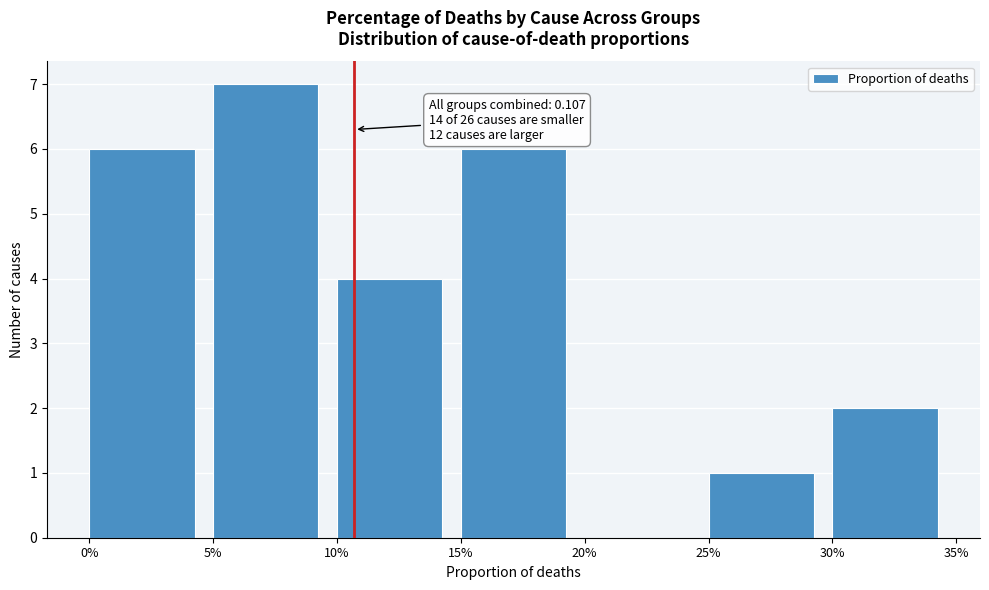

Reading left to right, transcribe all the data shown in this chart.

0%=6	5%=7	10%=4	15%=6	20%=0	25%=1	30%=2